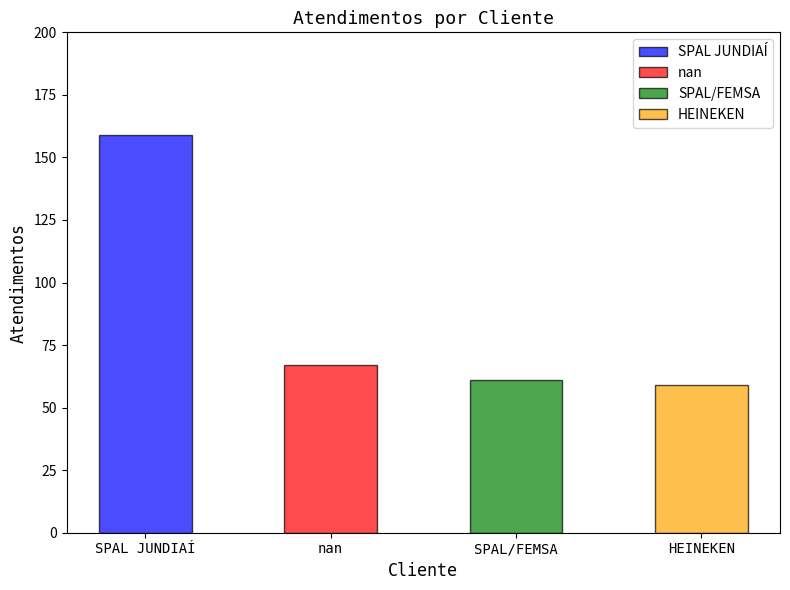

What is the difference between the values at SPAL JUNDIAÍ and HEINEKEN?

100